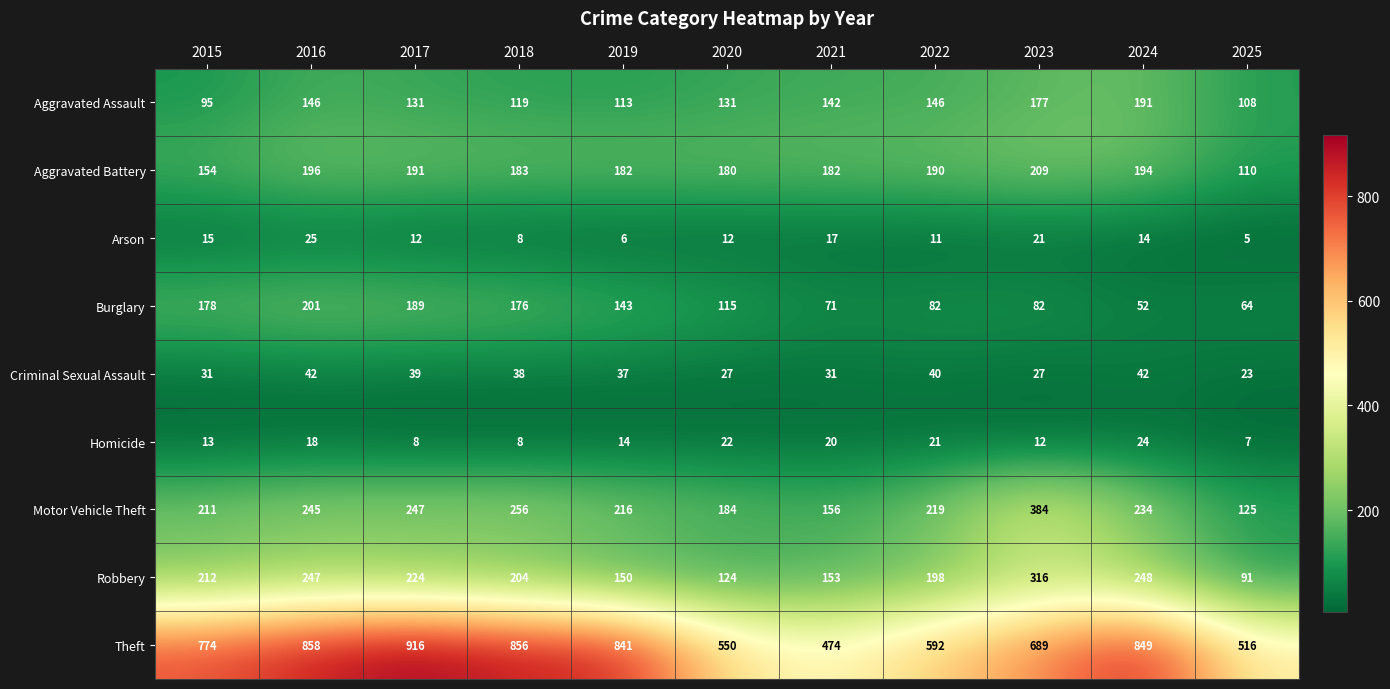

What is the minimum value shown in the chart?

5